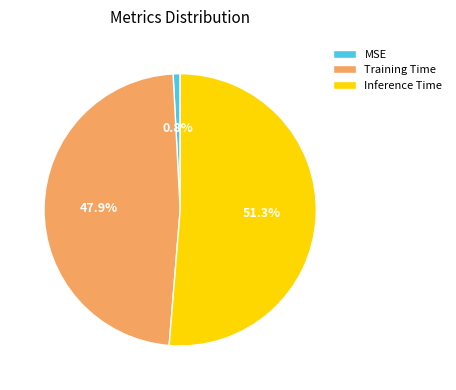

Which slice is the smallest?

MSE